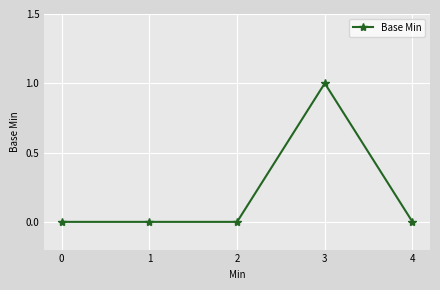

The chart shows a value of 1 at 0. True or false?

False